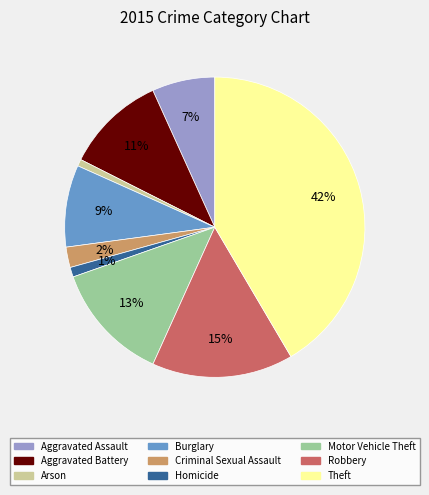

To the nearest percent, what is the average slice percentage?

11%